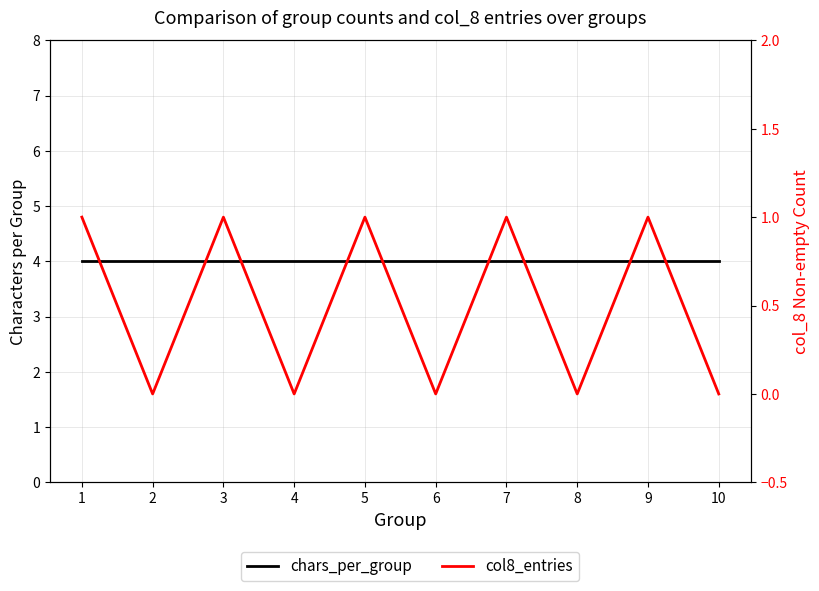

Reading left to right, extract all data points from this chart.

chars_per_group: 1=4	2=4	3=4	4=4	5=4	6=4	7=4	8=4	9=4	10=4
col8_entries: 1=1	2=0	3=1	4=0	5=1	6=0	7=1	8=0	9=1	10=0